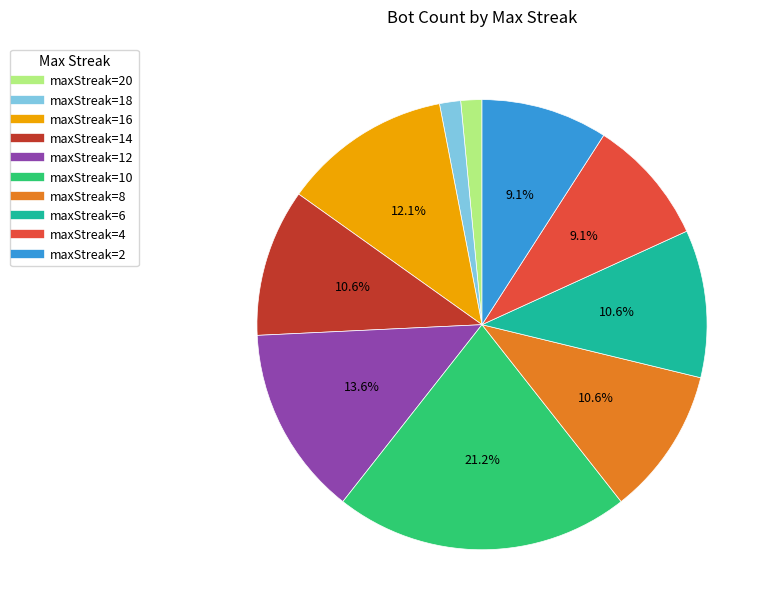

Does any single category account for the majority?

No